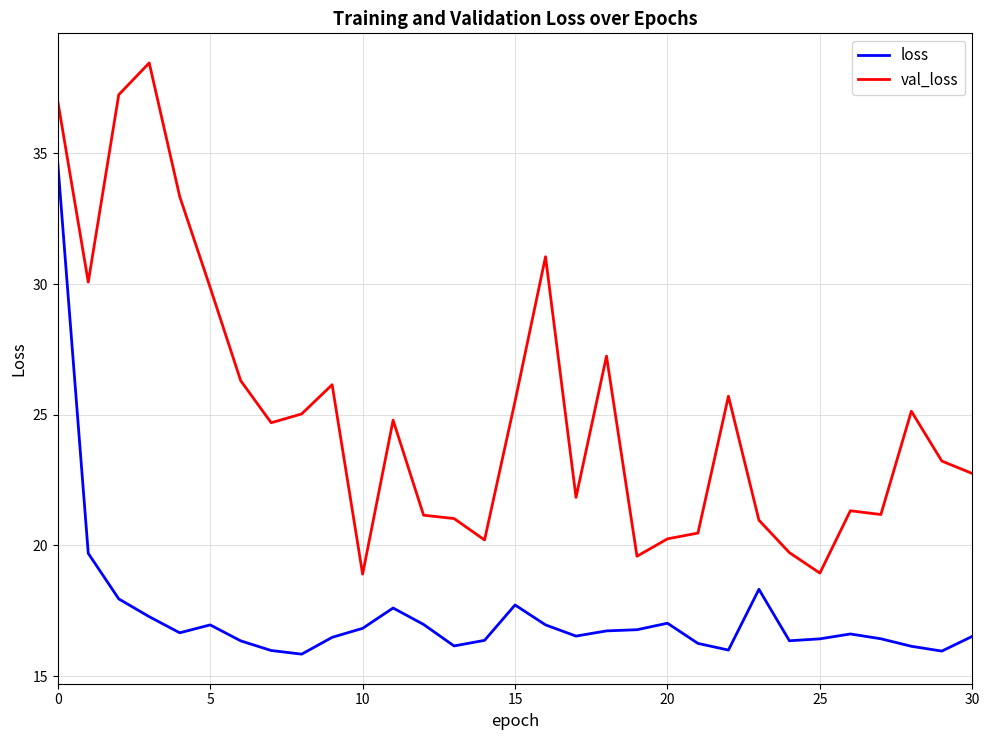

What is the difference between the maximum and minimum values in the val_loss series?

19.6